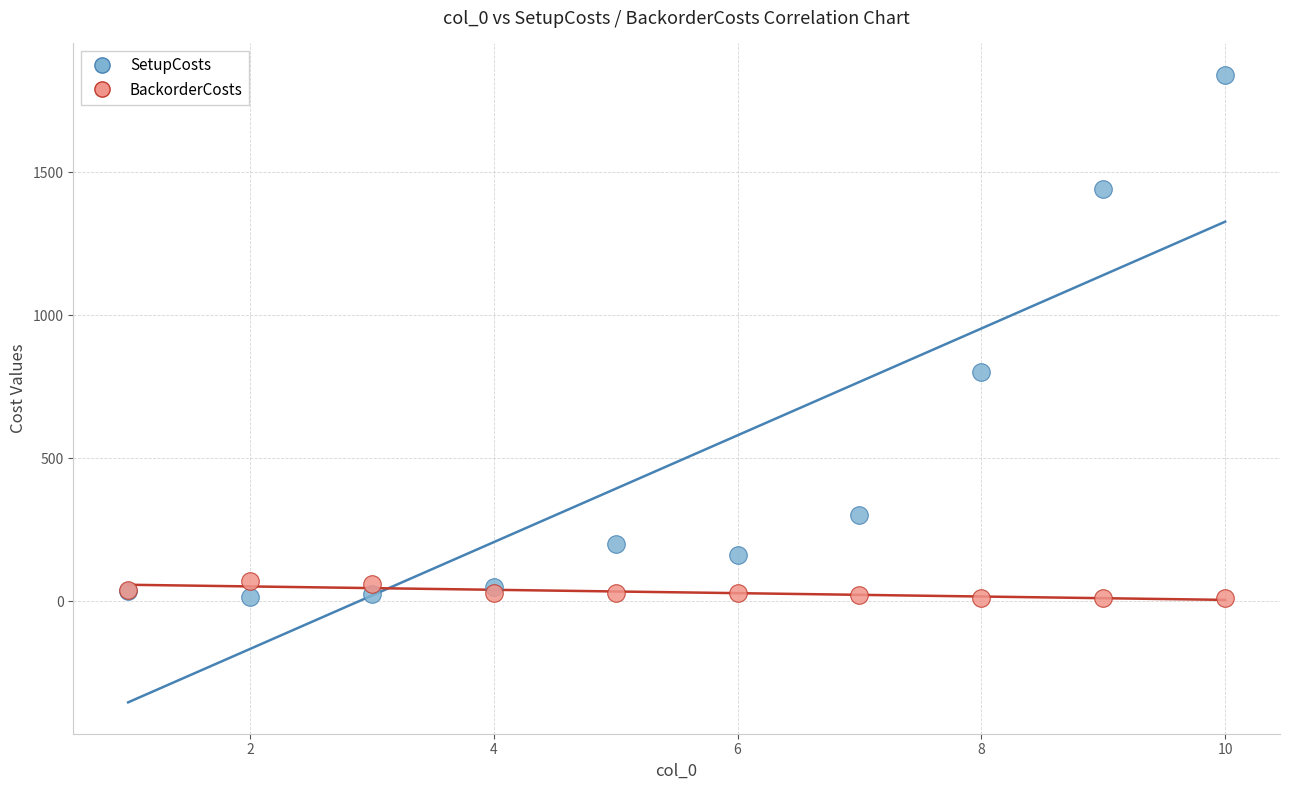

Which series contains the highest Y value?

SetupCosts